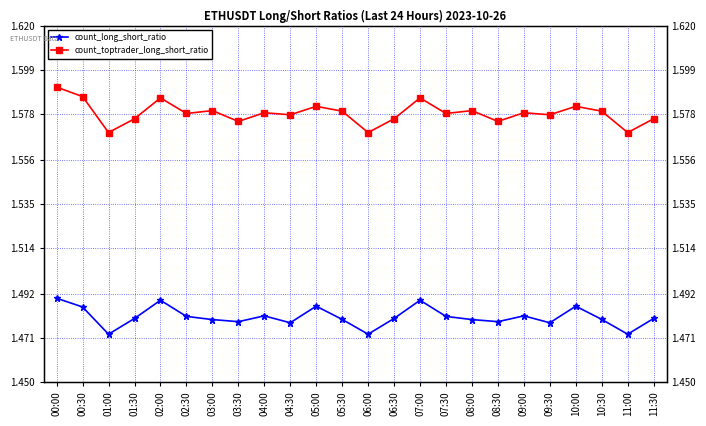

Rank the series at 02:00 from lowest to highest value.

count_long_short_ratio, count_toptrader_long_short_ratio